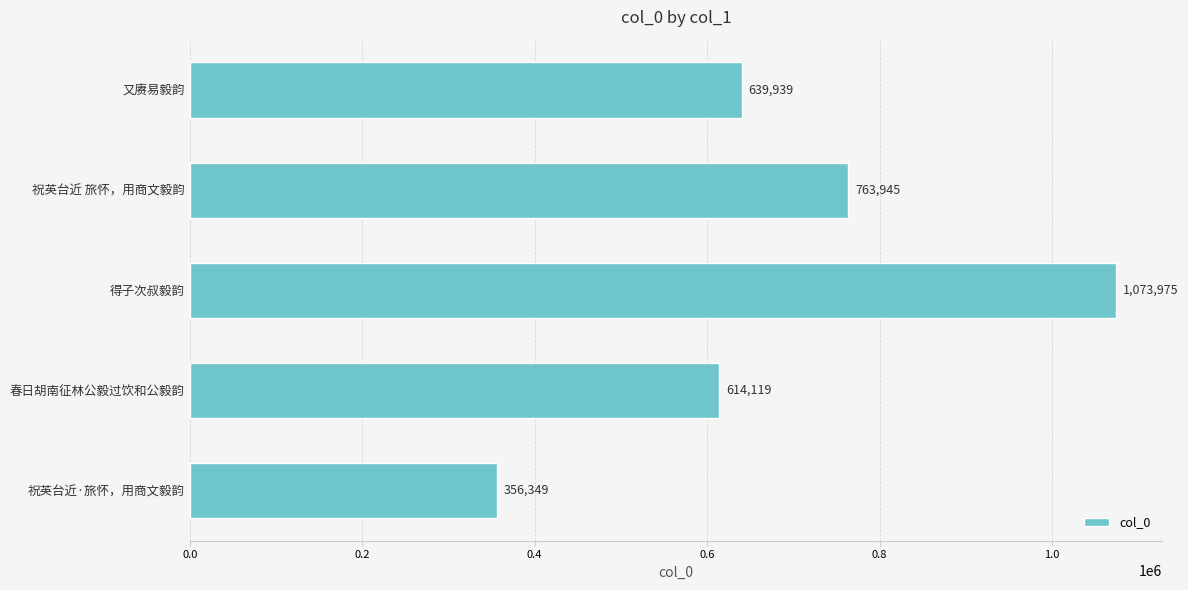

Reading bottom to top, transcribe all the data shown in this chart.

祝英台近·旅怀，用商文毅韵=356349	春日胡南征林公毅过饮和公毅韵=614119	得子次叔毅韵=1073975	祝英台近 旅怀，用商文毅韵=763945	又赓易毅韵=639939